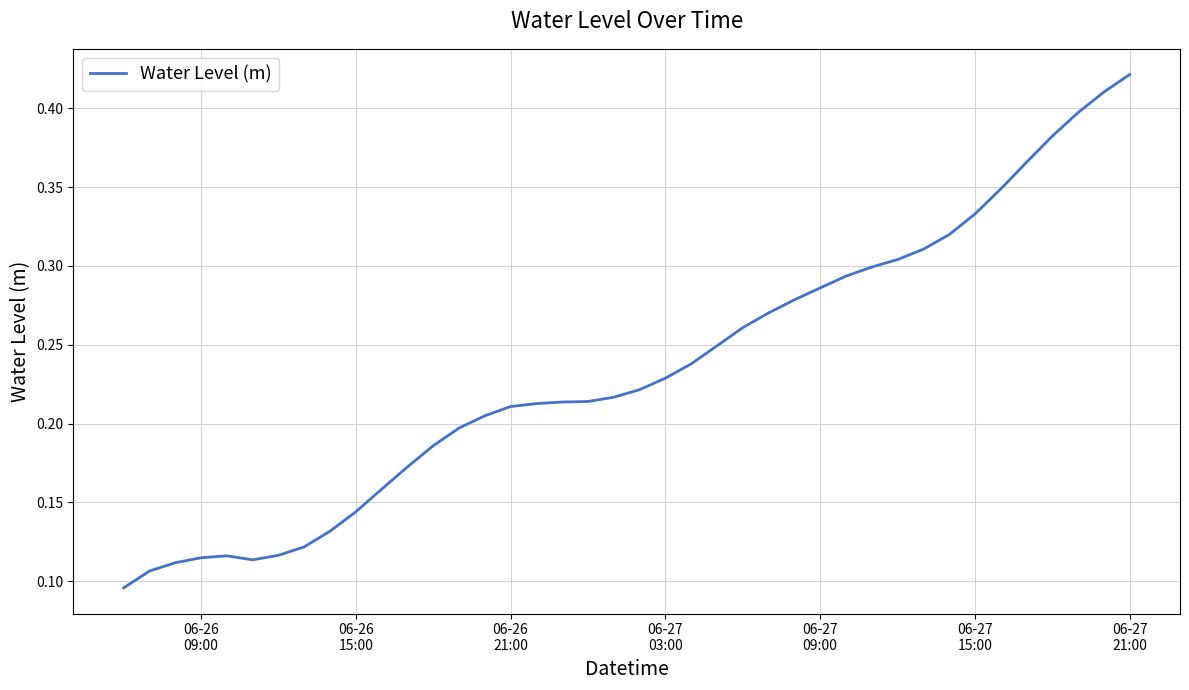

How many lines are shown in the chart?

1